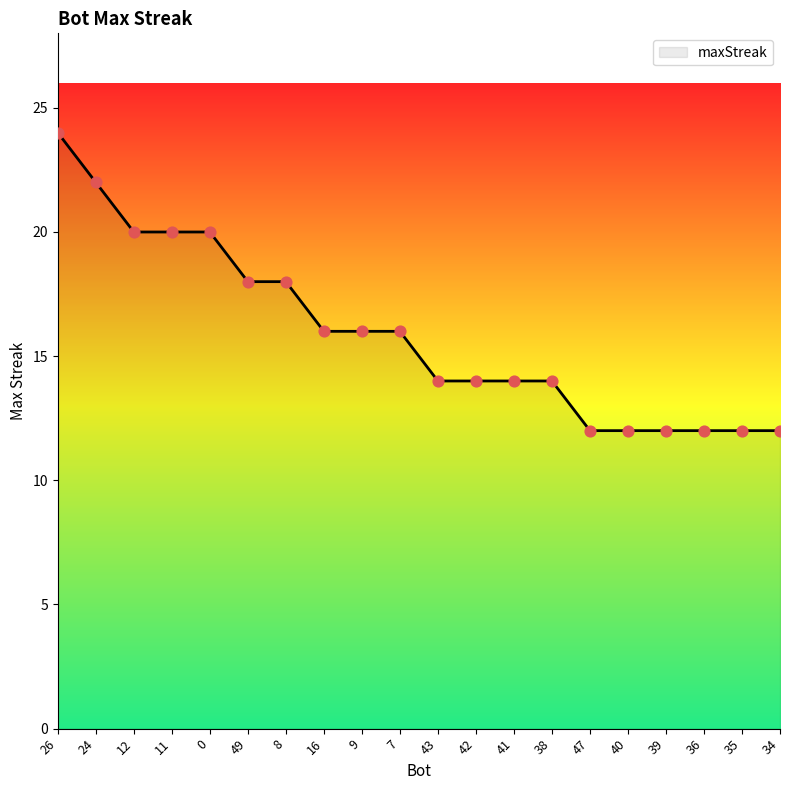

What is the change in value from 9 to 43?

-2